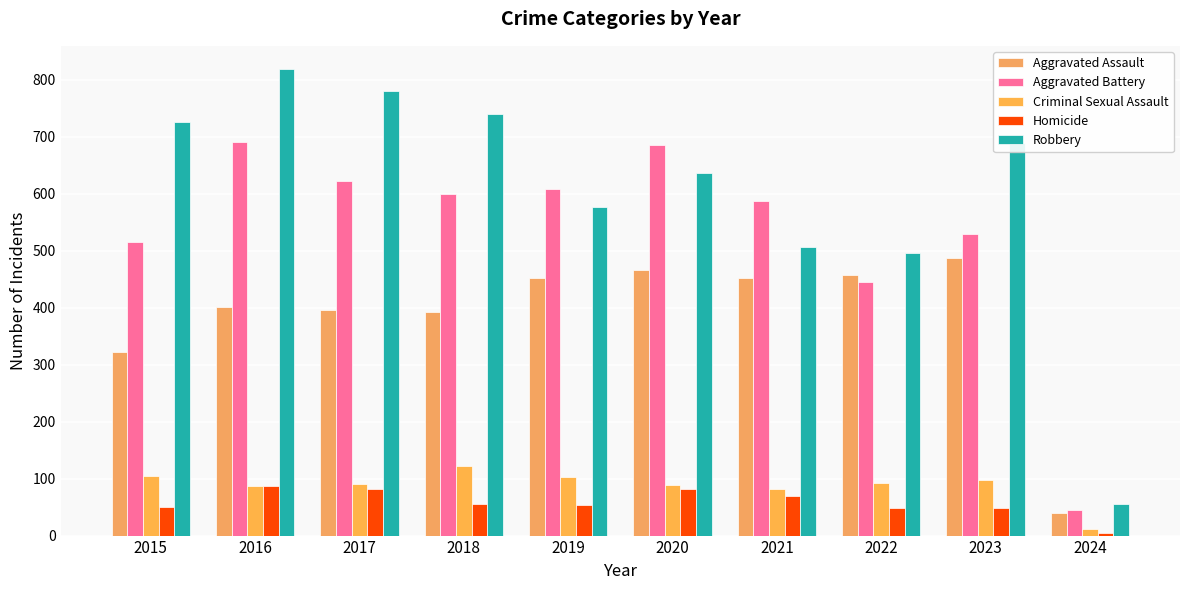

Between 2020 and 2024, which series saw the biggest shift?

Aggravated Battery